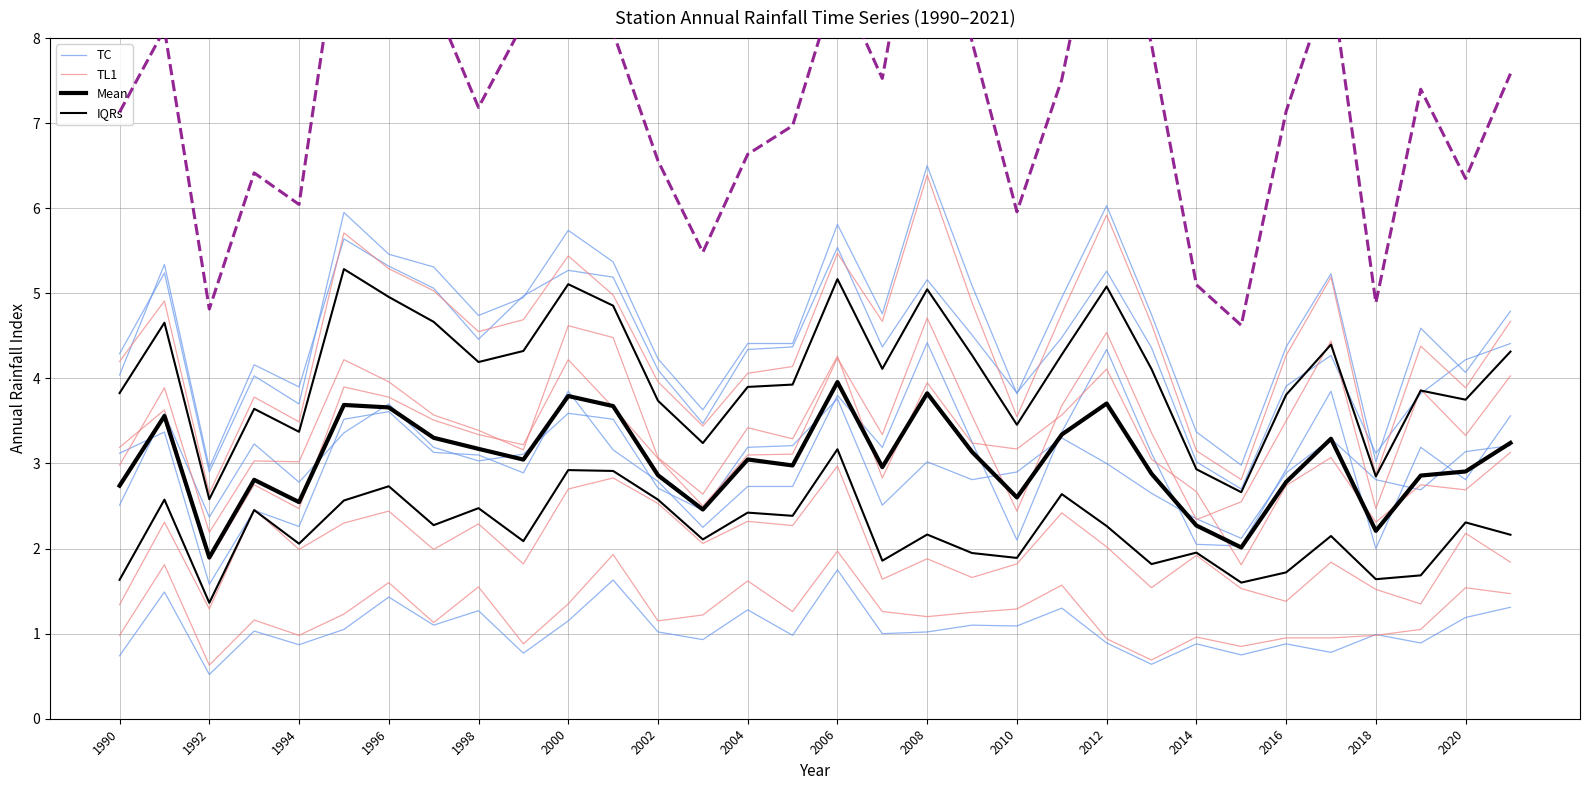

How many interior local peaks does the Mean series have?

9